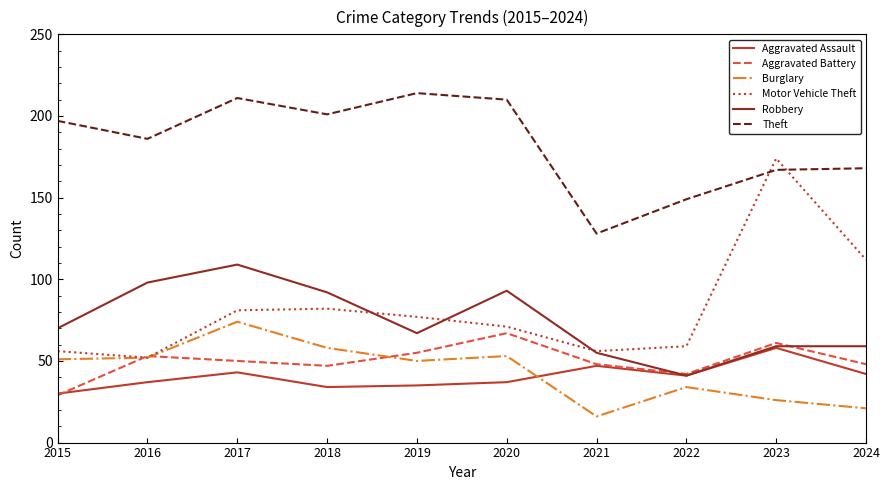

What is the difference between the Aggravated Assault values at 2016 and 2024?

5